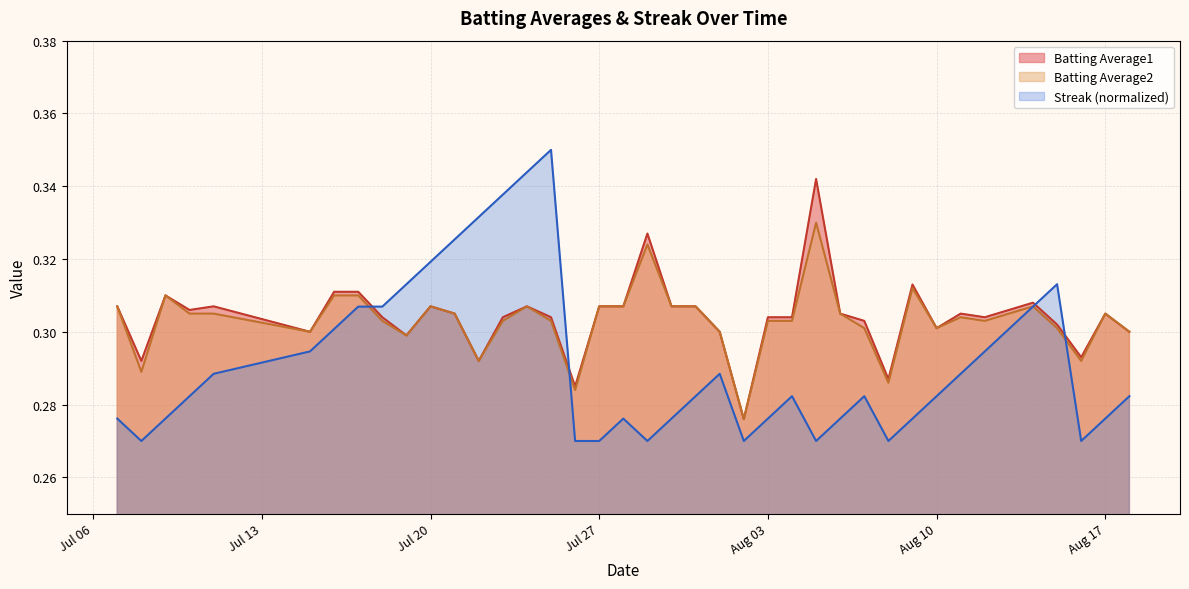

Which series has the largest range (max minus min)?

Streak (normalized)